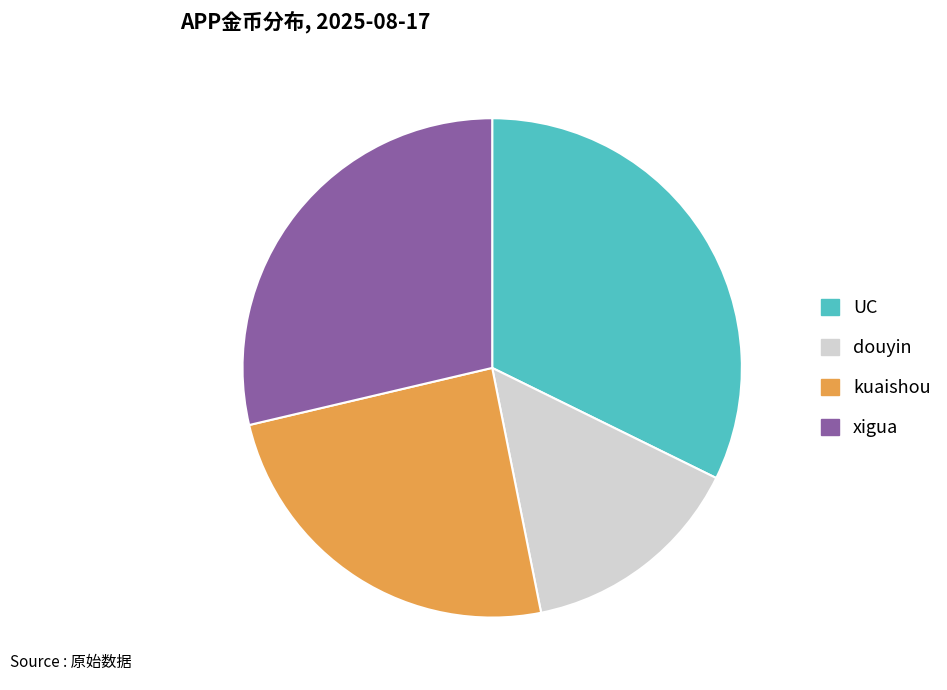

Does any single category account for the majority?

No